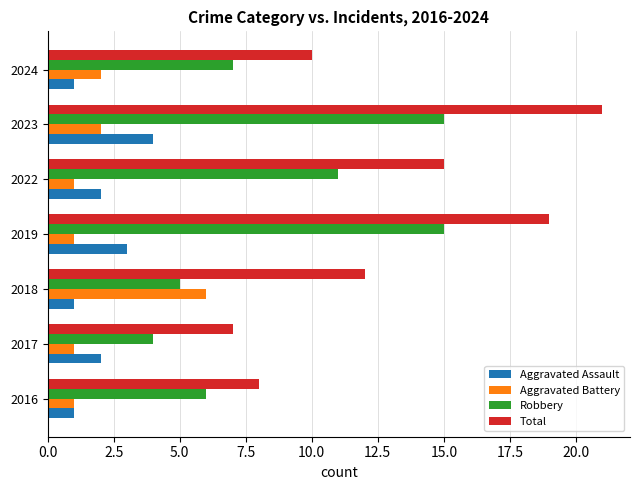

Rank the series by their maximum value, from highest to lowest.

Total, Robbery, Aggravated Battery, Aggravated Assault